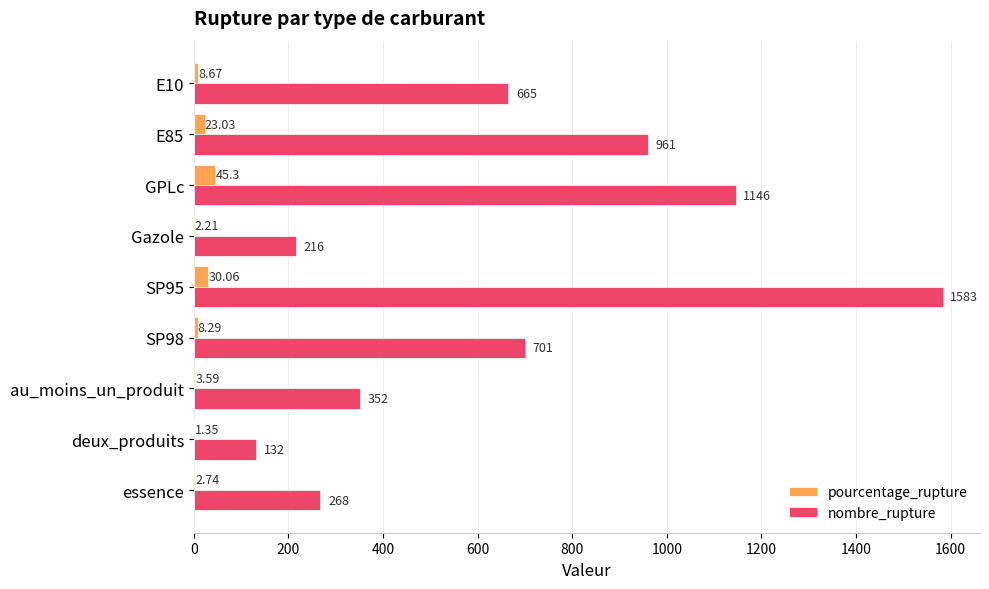

At which category is the sum across all series the highest?

SP95